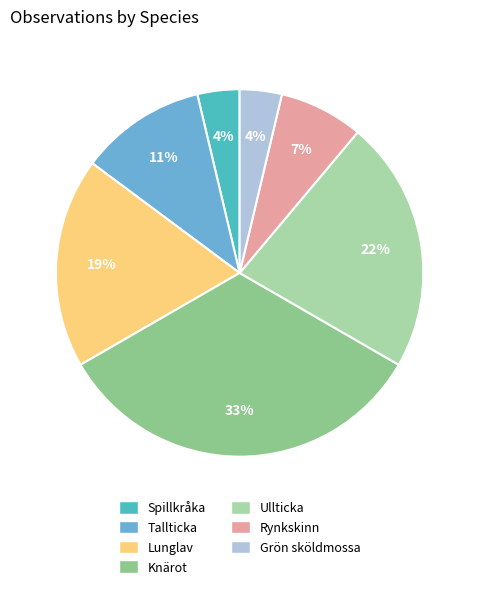

How many segments does this pie chart have?

7